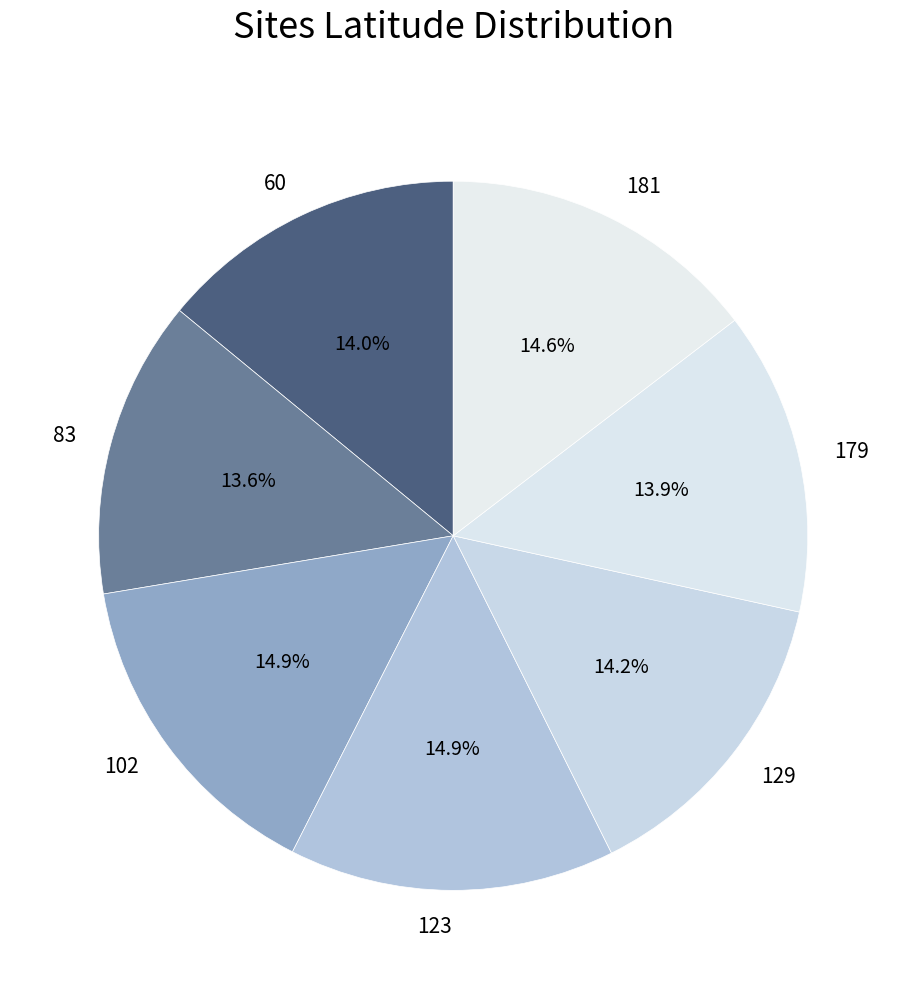

Approximately how many times larger is the value at 129 compared to 102?

1.0